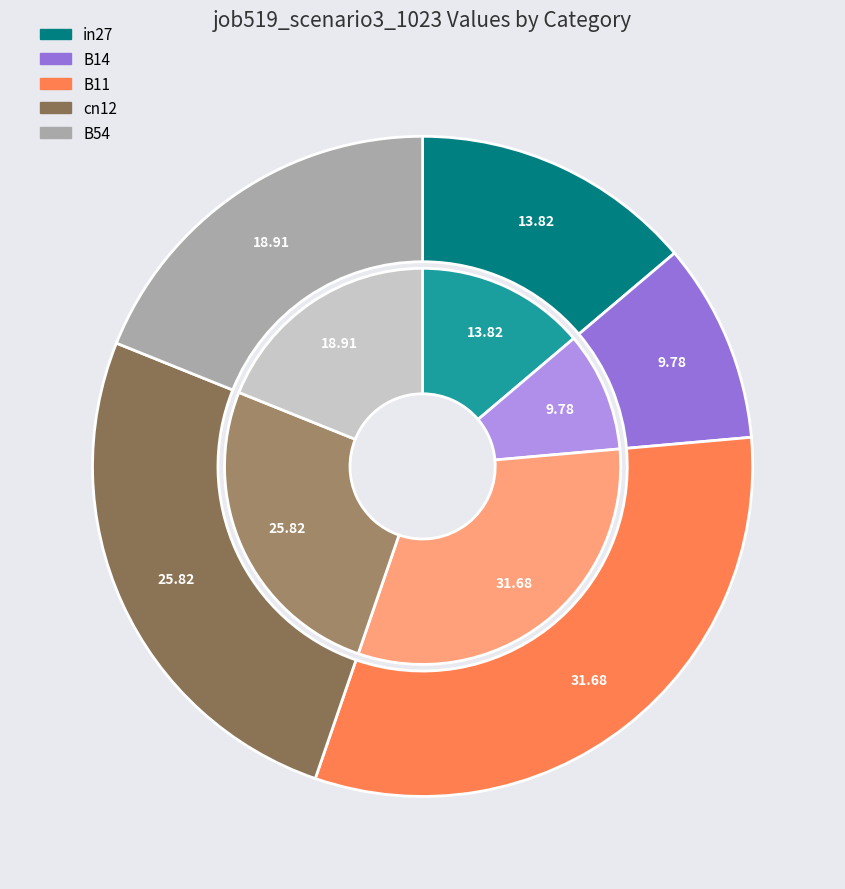

To the nearest percent, what portion does cn12 represent?

26%